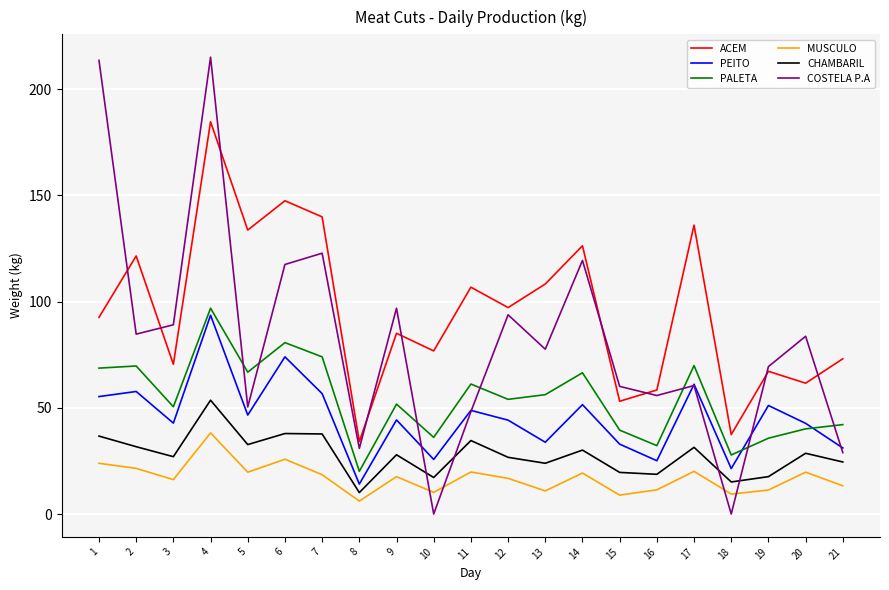

What is the greatest value displayed?

215.1